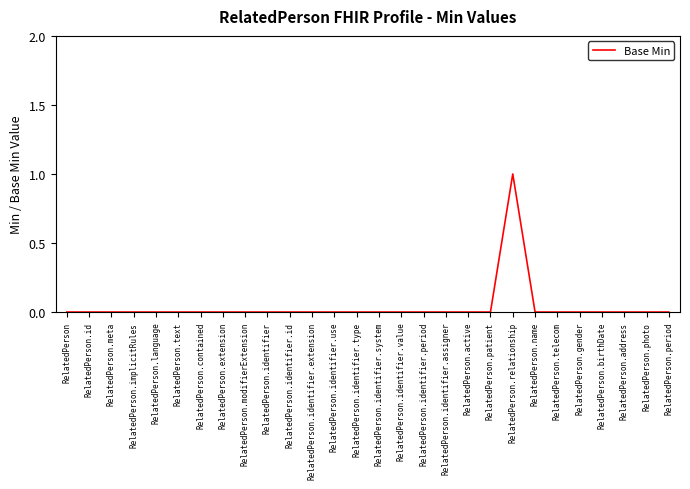

Which label corresponds to the largest value in the chart?

RelatedPerson.relationship